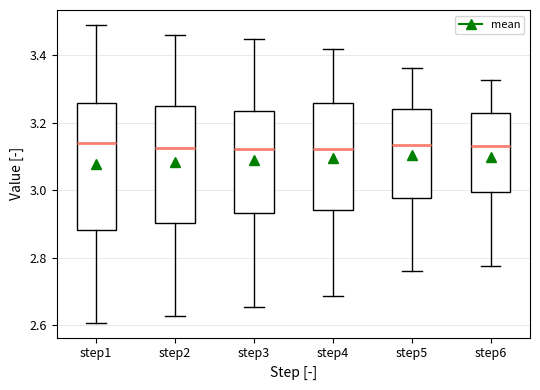

Which box is the tallest, from its lower edge to its upper edge?

step1